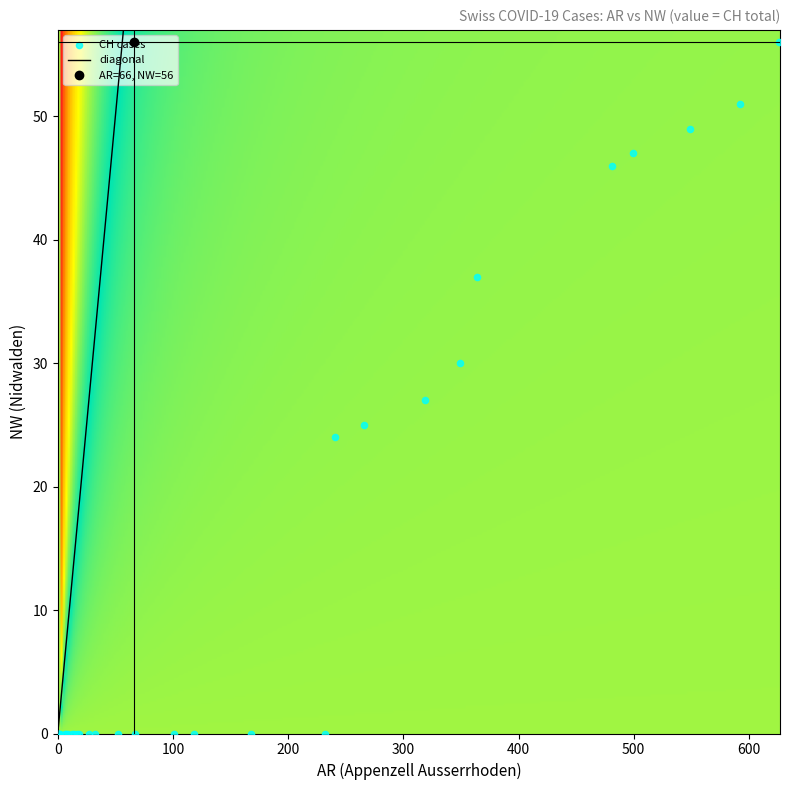

What Y value in the scatter plot is closest to 28?

27